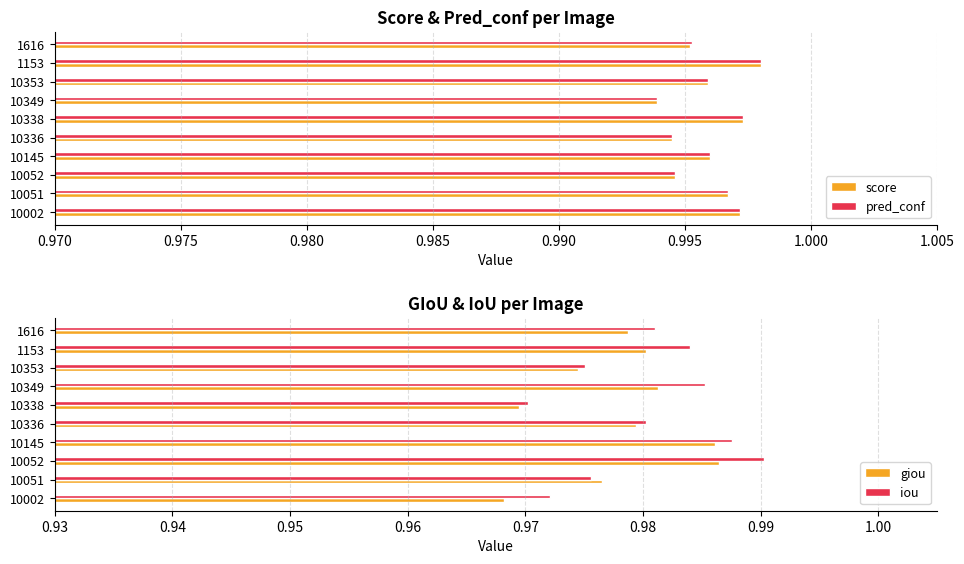

True or false: iou has a value of 0.3 at 10002.

False